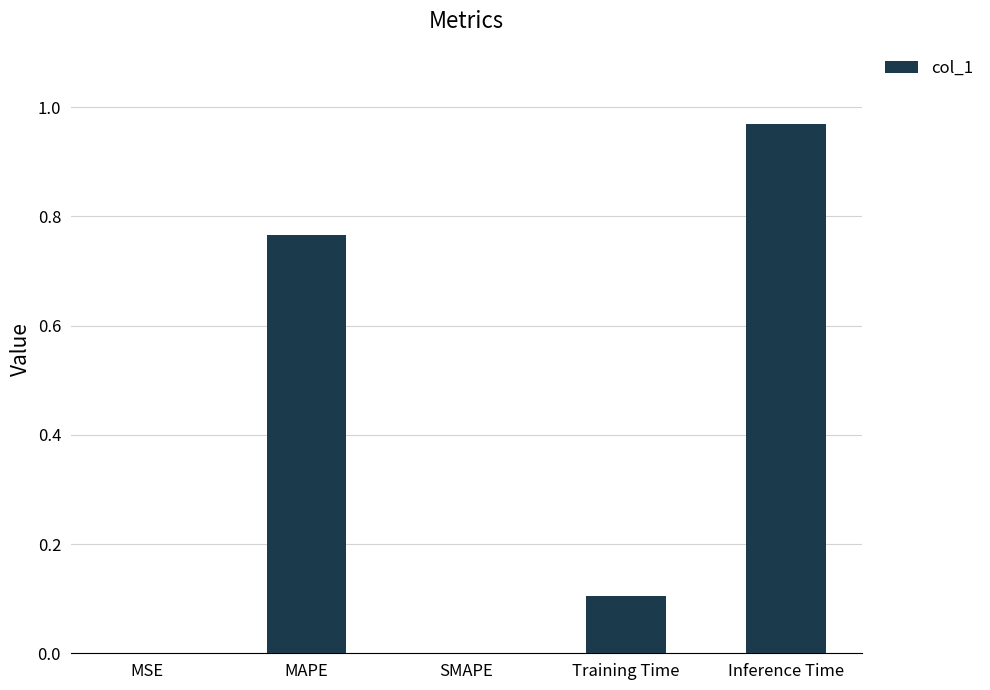

What is the sum of all values?

1.8